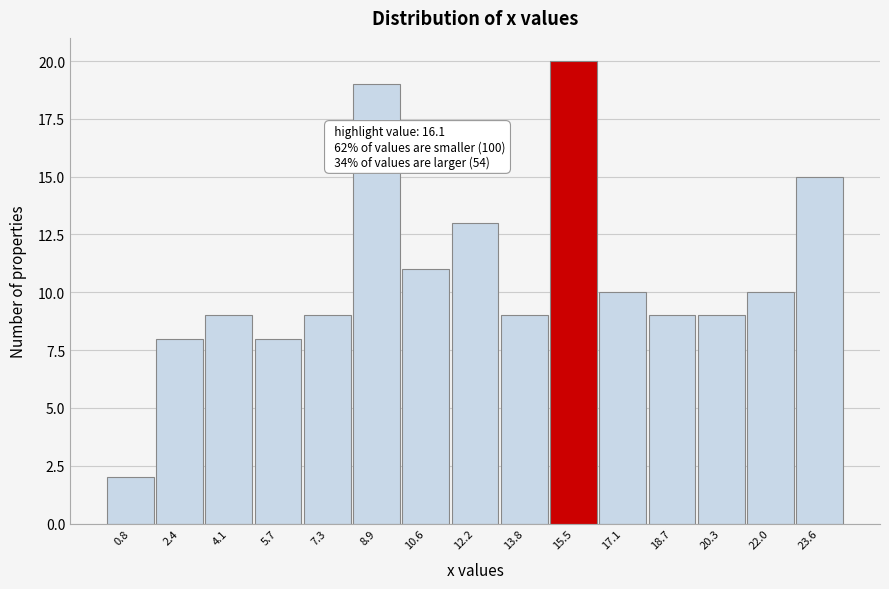

Over which range of the x-axis is the bar tallest?

14.6 to 16.2